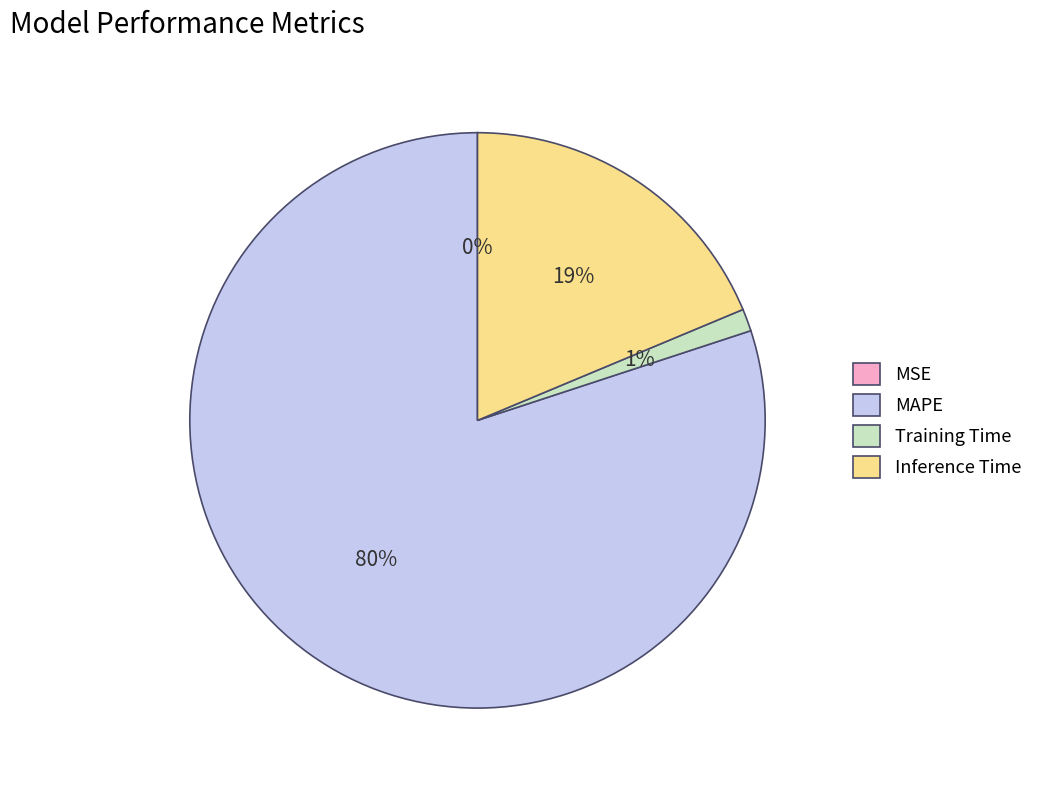

To the nearest percent, what percentage of the pie is Inference Time?

19%